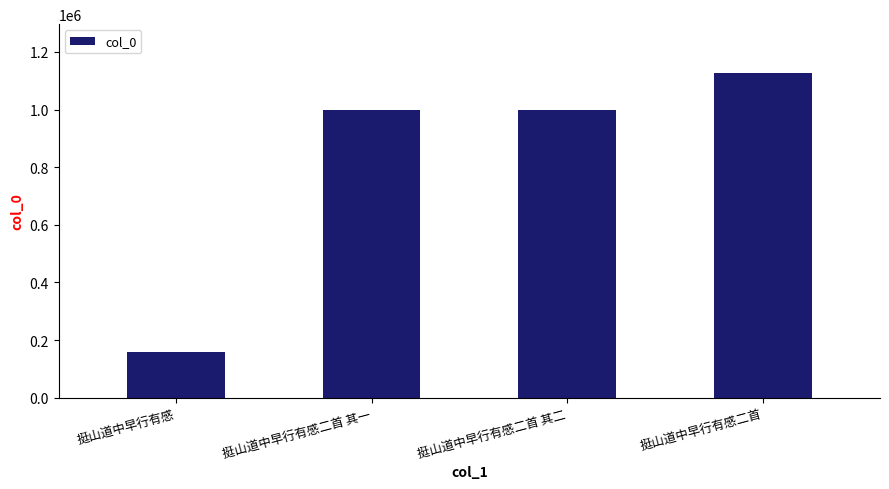

Read the value at 挺山道中早行有感二首 其二.

999865